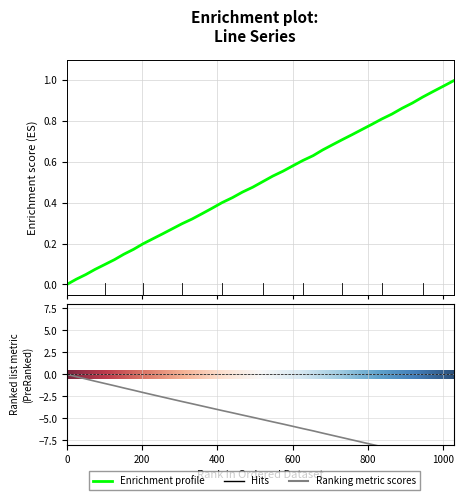

Reading left to right, extract all data points from this chart.

0.0	0.0	0.0	0.1	0.1	0.1	0.1	0.2	0.2	0.2	0.2	0.3	0.3	0.3	0.3	0.4	0.4	0.4	0.5	0.5	0.5	0.5	0.6	0.6	0.6	0.6	0.7	0.7	0.7	0.7	0.8	0.8	0.8	0.8	0.9	0.9	0.9	0.9	1.0	1.0